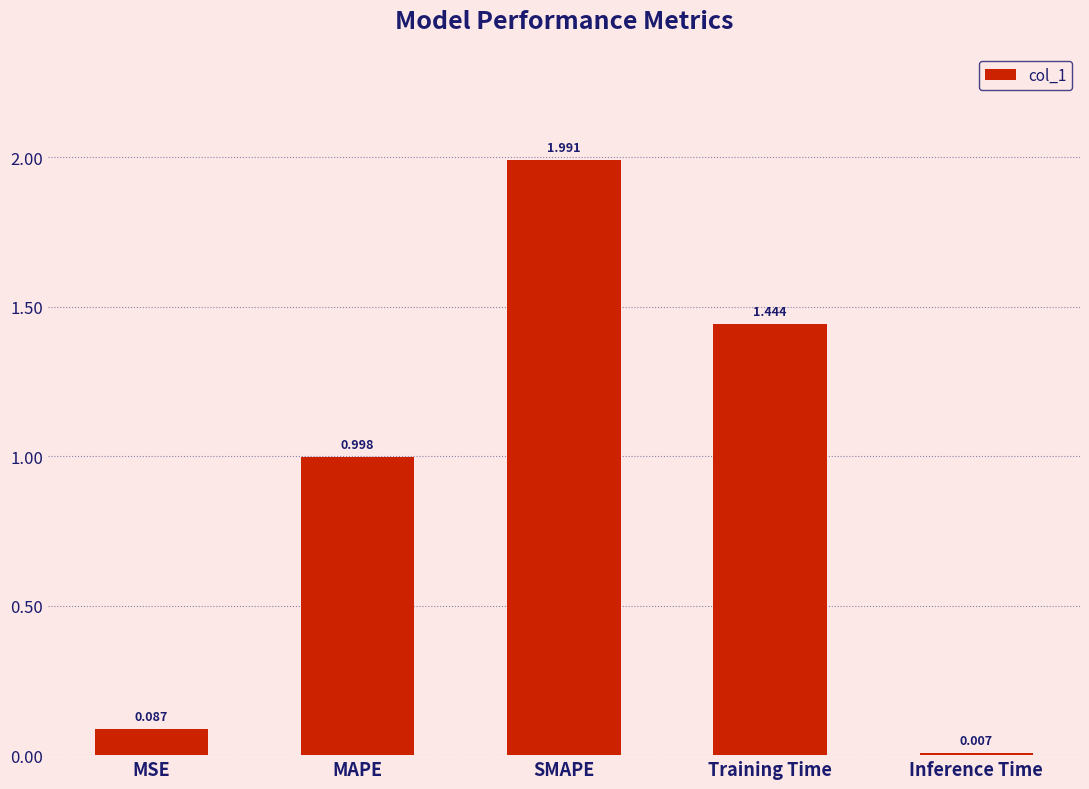

List the labels in order of value, smallest first.

Inference Time, MSE, MAPE, Training Time, SMAPE